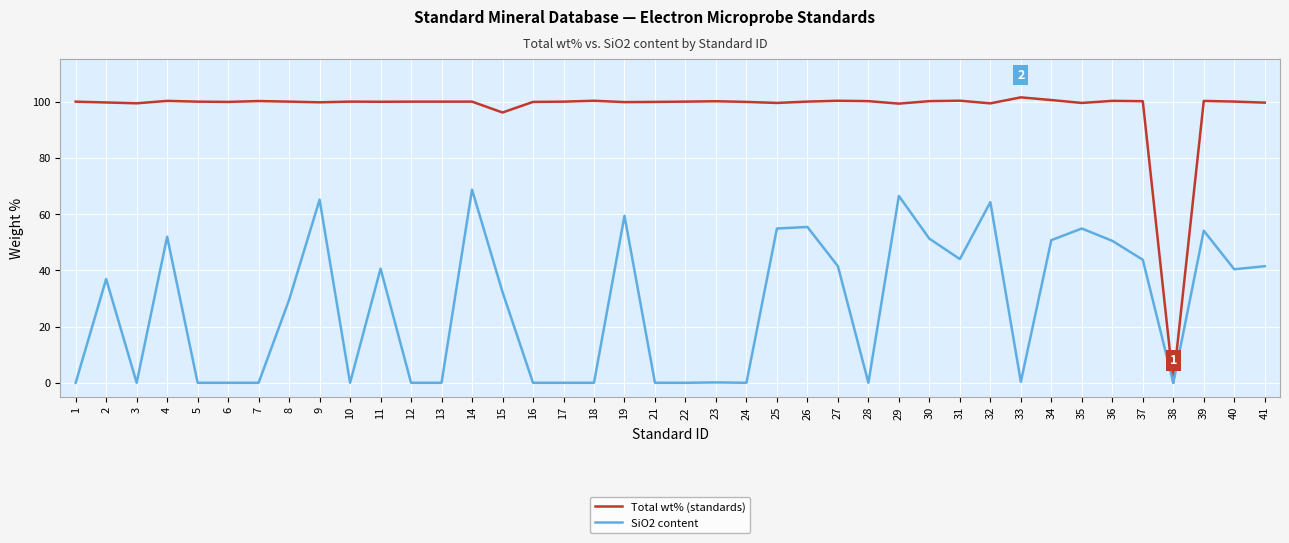

What is the total value across all series at 16?

99.9